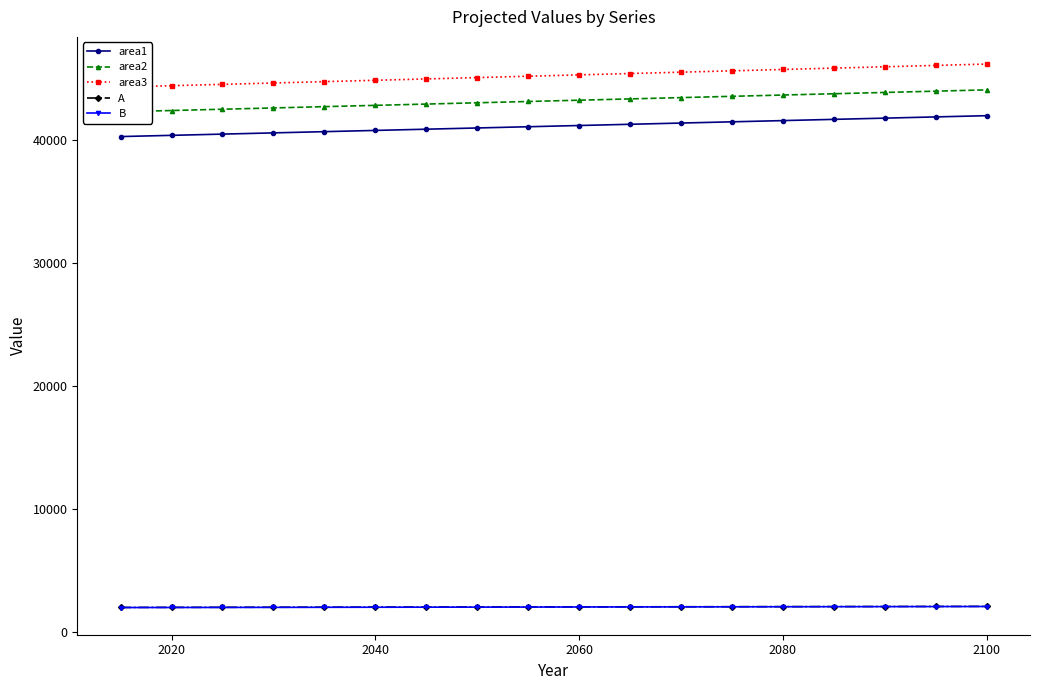

True or false: B and area1 cross at least once.

False